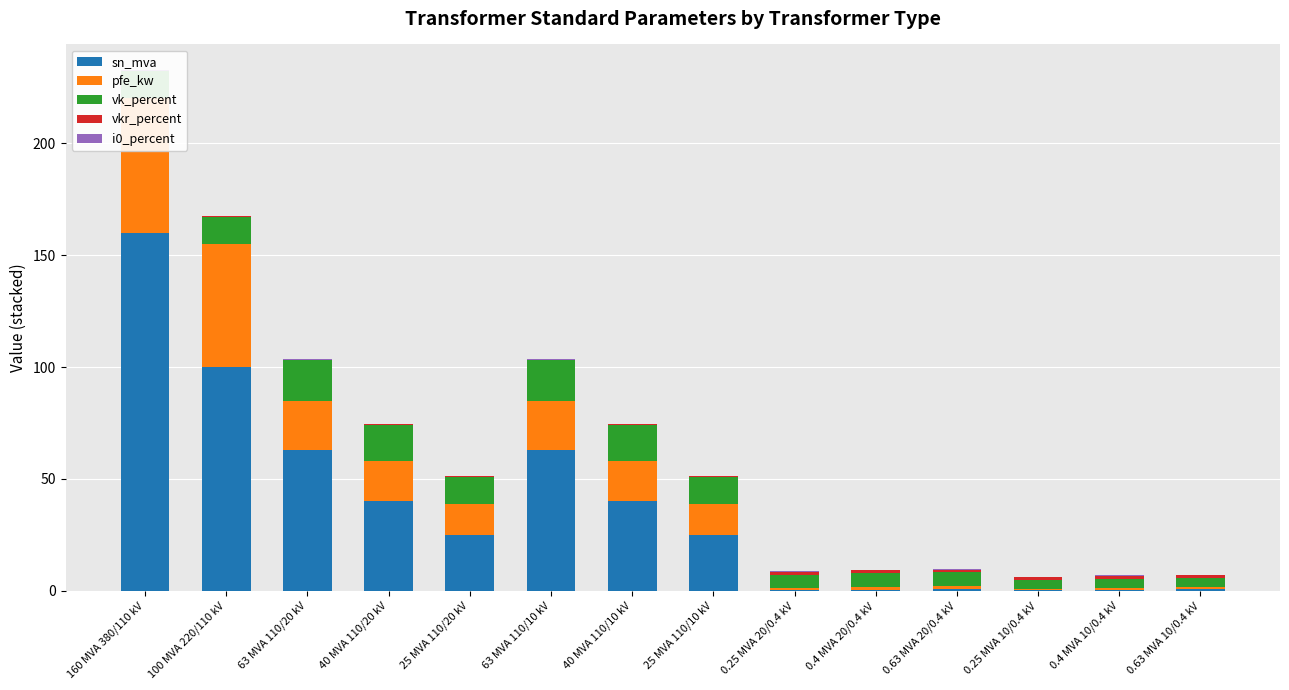

Is it true that pfe_kw equals 18.0 at 40 MVA 110/20 kV?

True